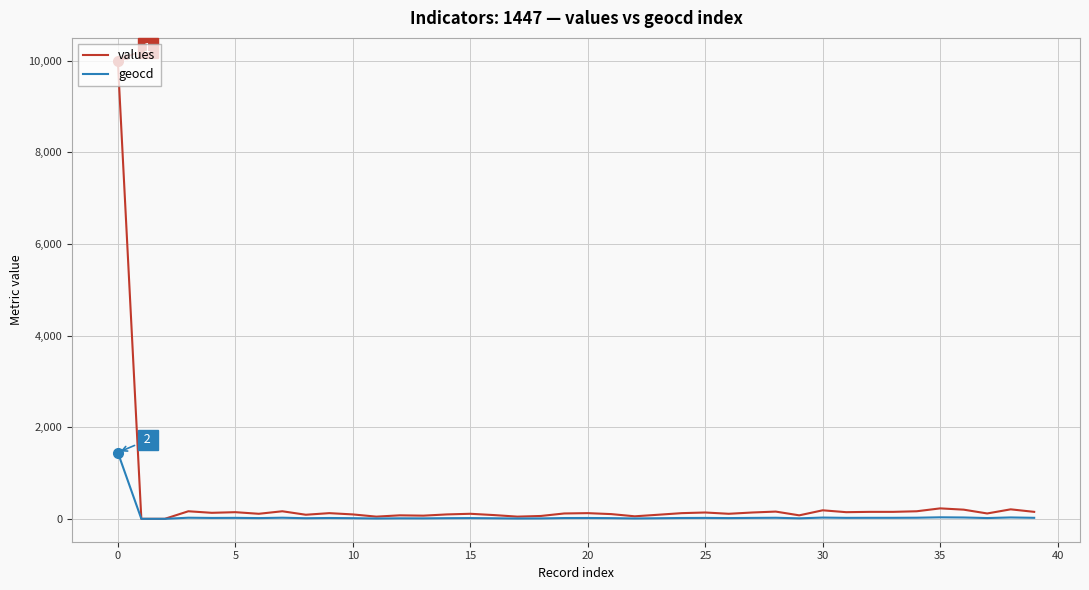

Which series has the widest spread of values?

values